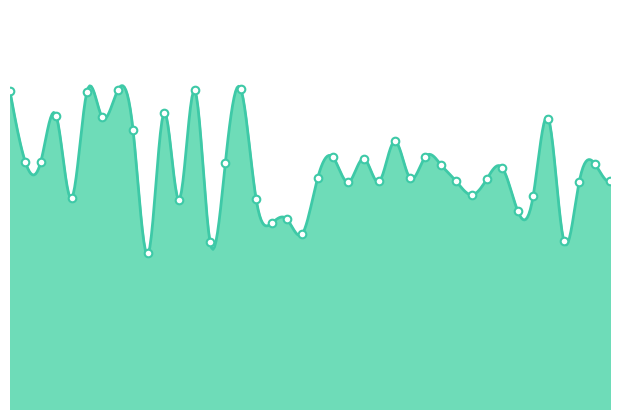

What is the change in value from 20 to 23?

+524